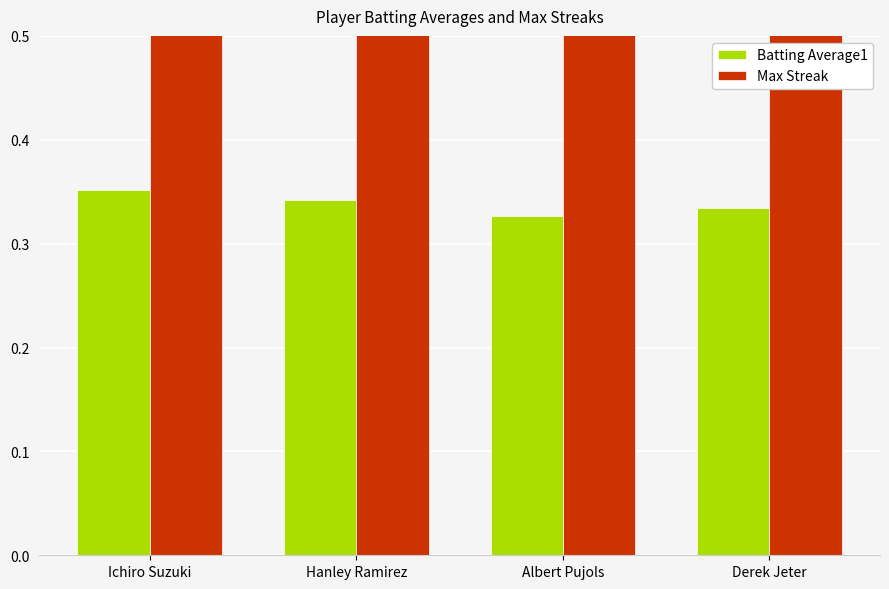

How many bars are there in each group?

2